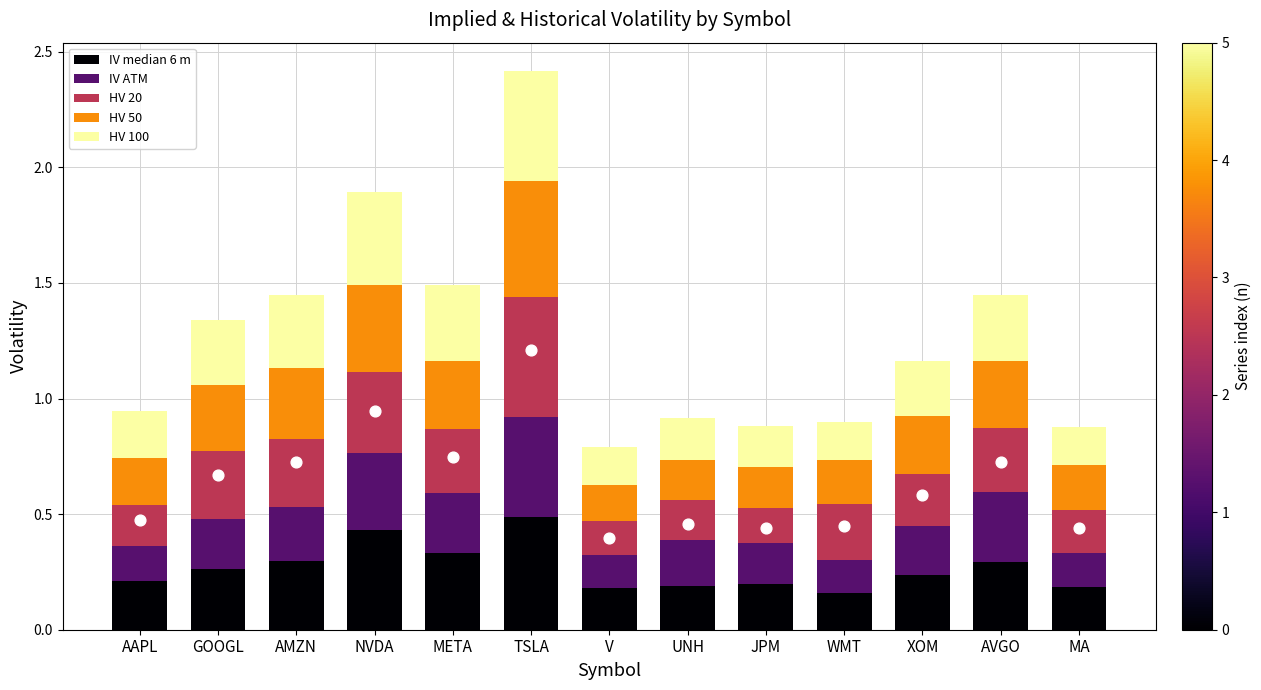

Which series contains the highest Y value?

HV 20